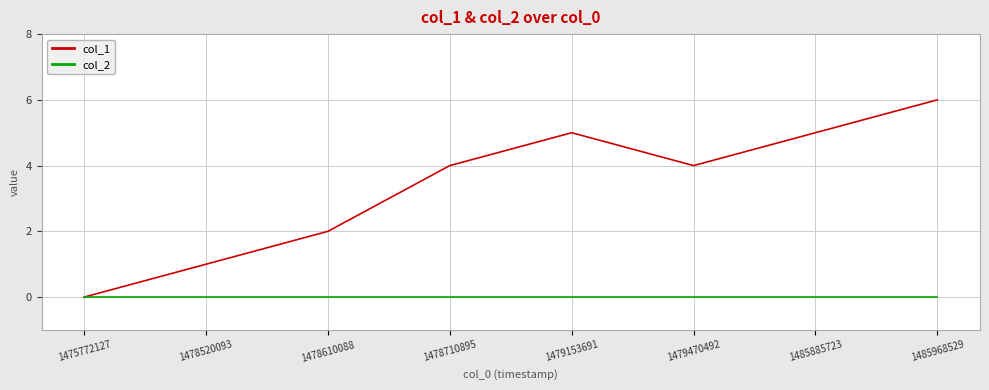

True or false: col_1 has a value of 5 at 1479153691.

True